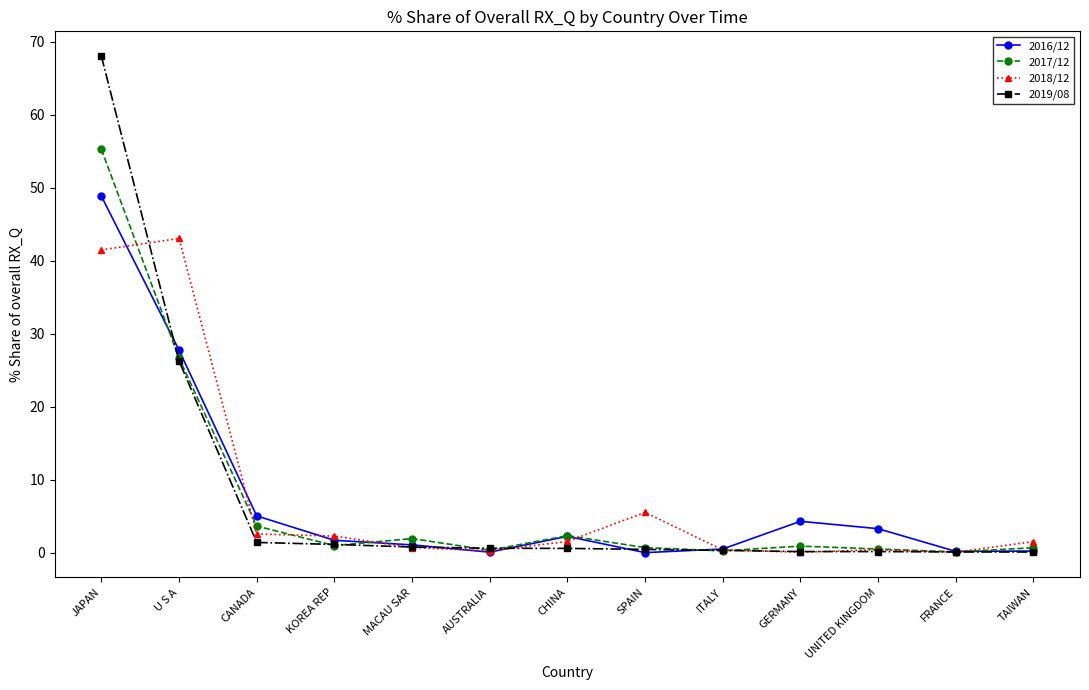

What is the difference between the second highest and second lowest values in the 2018/12 series?

41.4